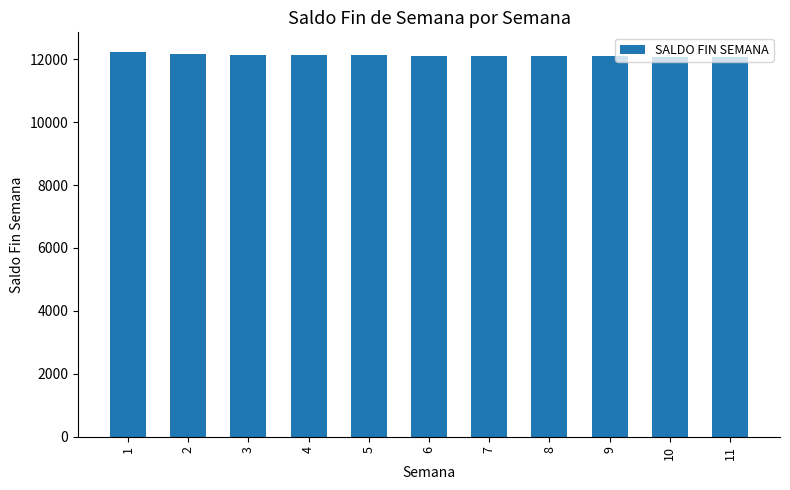

How many bars are there in total?

11